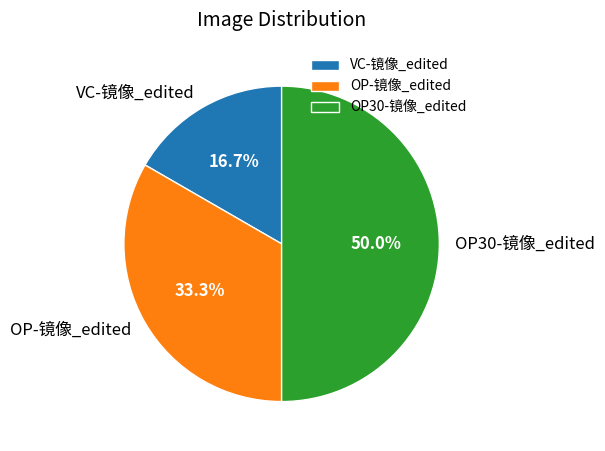

What percentage is NOT represented by VC-镜像_edited?

83.3%